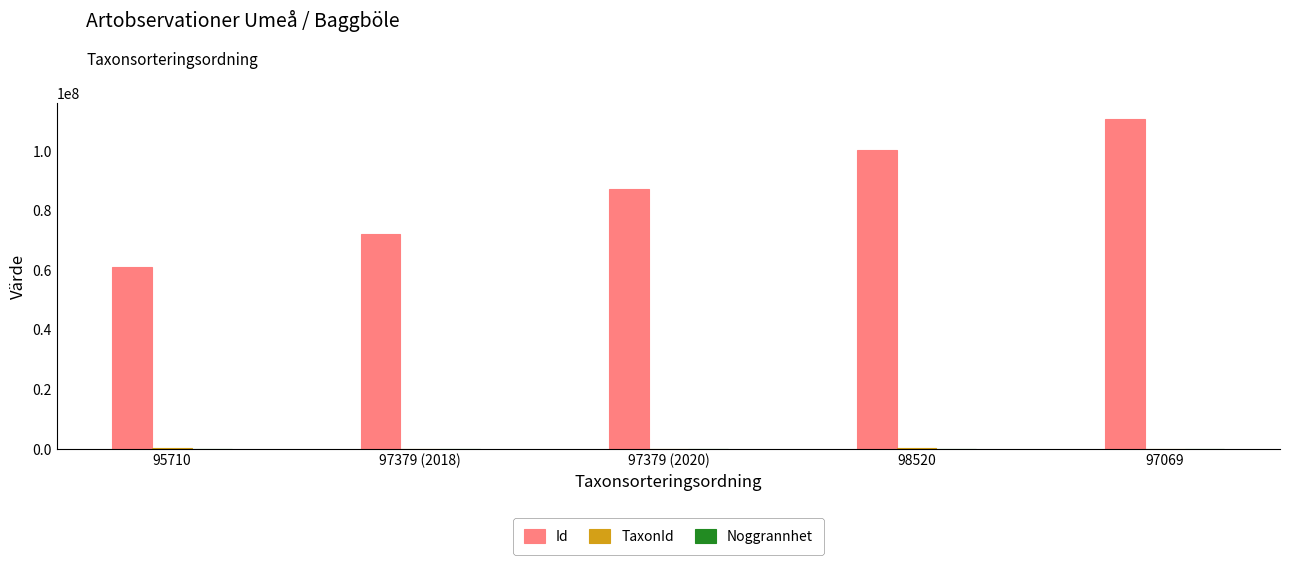

At which category is the sum across all series the highest?

97069